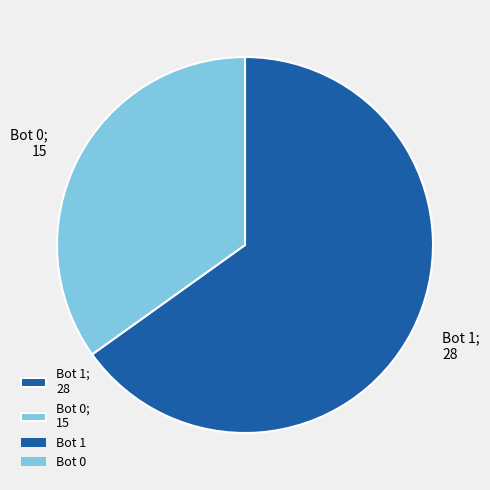

Rank the categories by value from highest to lowest.

Bot 1; 28, Bot 0; 15